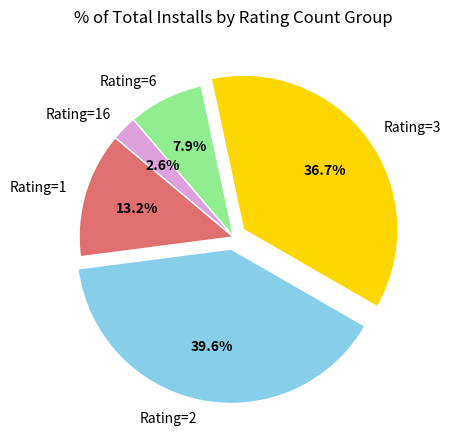

Approximately how many times larger is the value at Rating=1 compared to Rating=3?

0.4